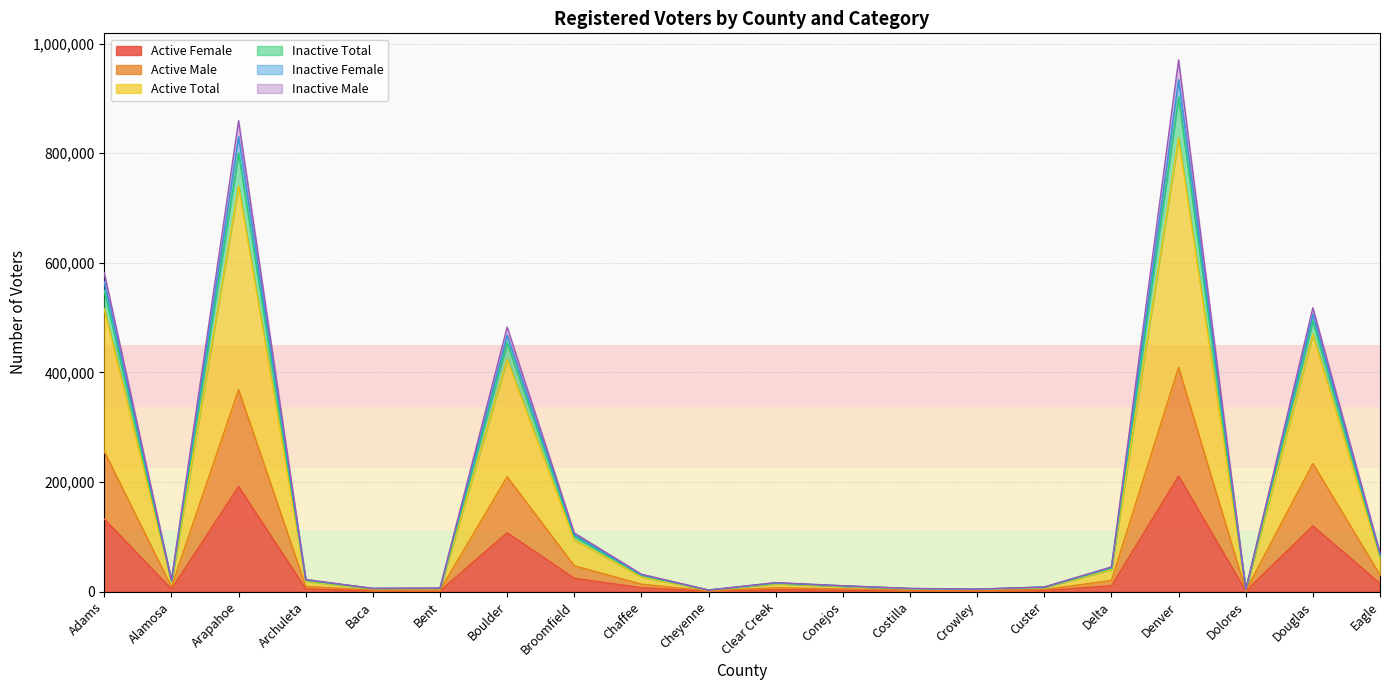

What is the difference between the maximum and minimum values in the Active Female series?

210179